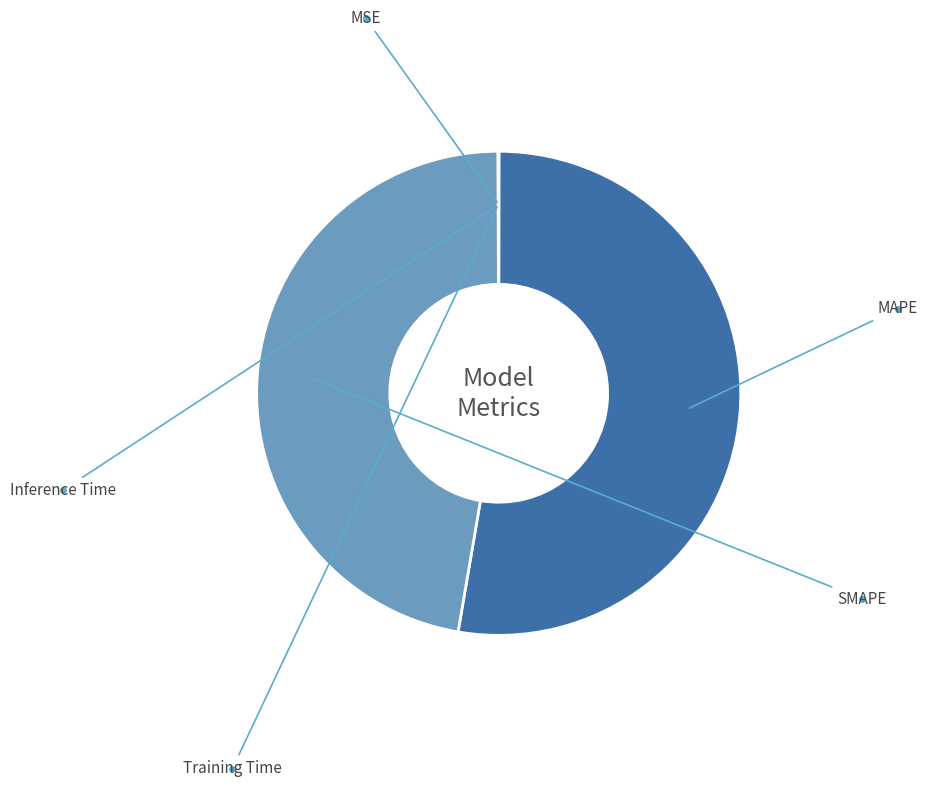

Is it true that SMAPE is 47% of the pie?

True